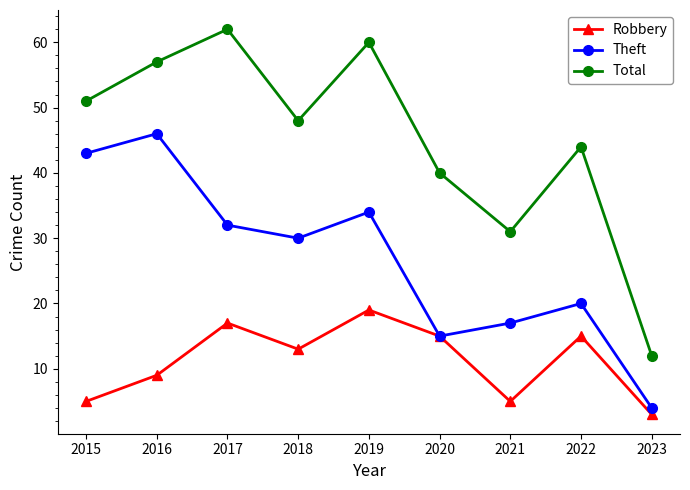

Is it true that Total equals 44 at 2022?

True